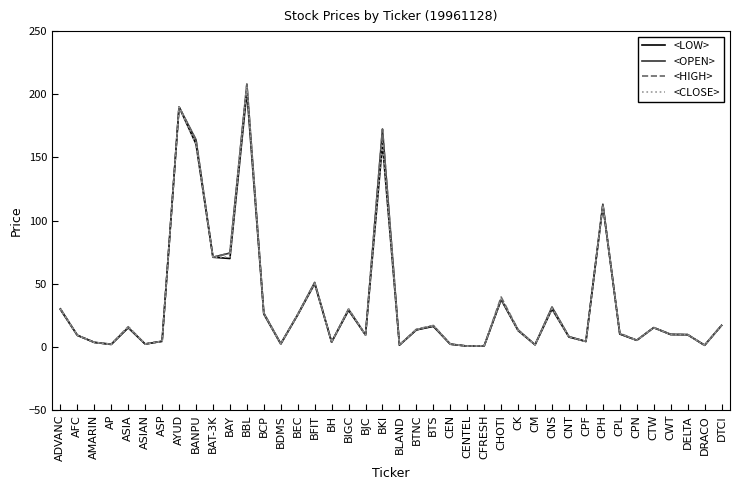

What are all the series names shown in the legend?

<LOW>, <OPEN>, <HIGH>, <CLOSE>